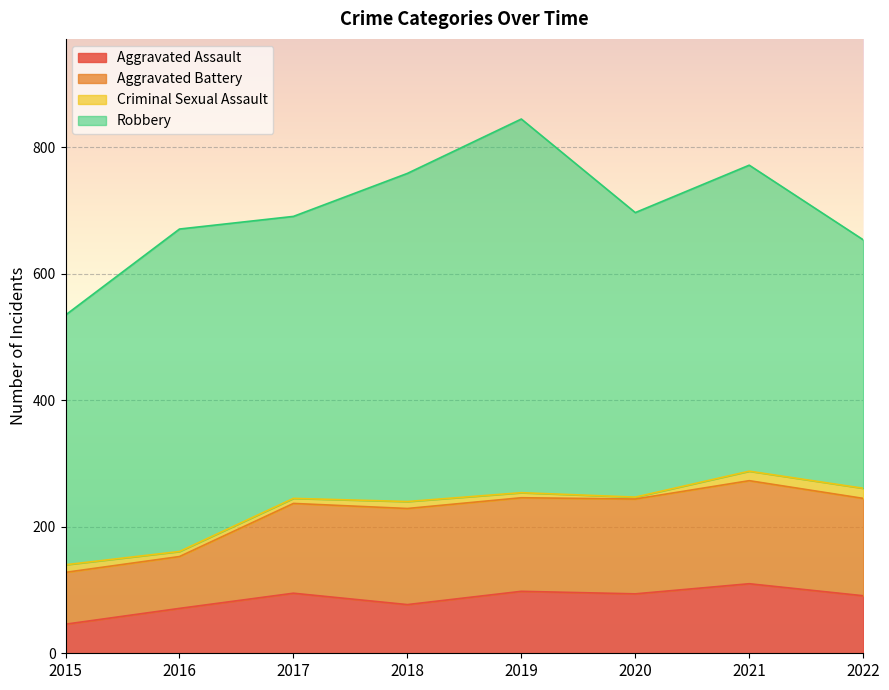

What is the approximate value of Robbery at 2021?

484